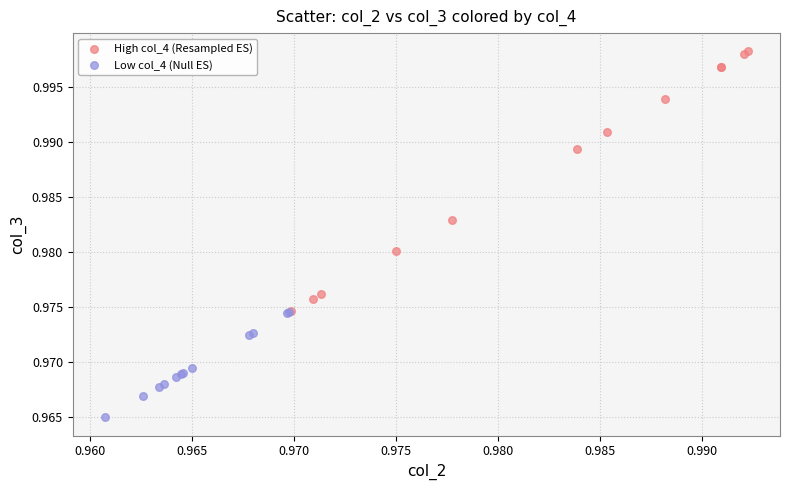

What are all the series names shown in the legend?

High col_4 (Resampled ES), Low col_4 (Null ES)